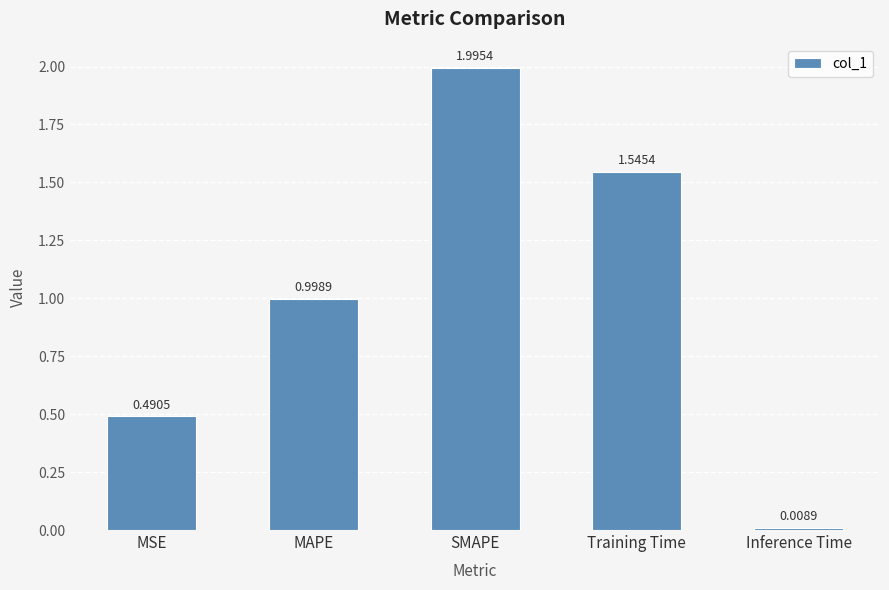

What is the difference between the maximum and minimum values?

2.0